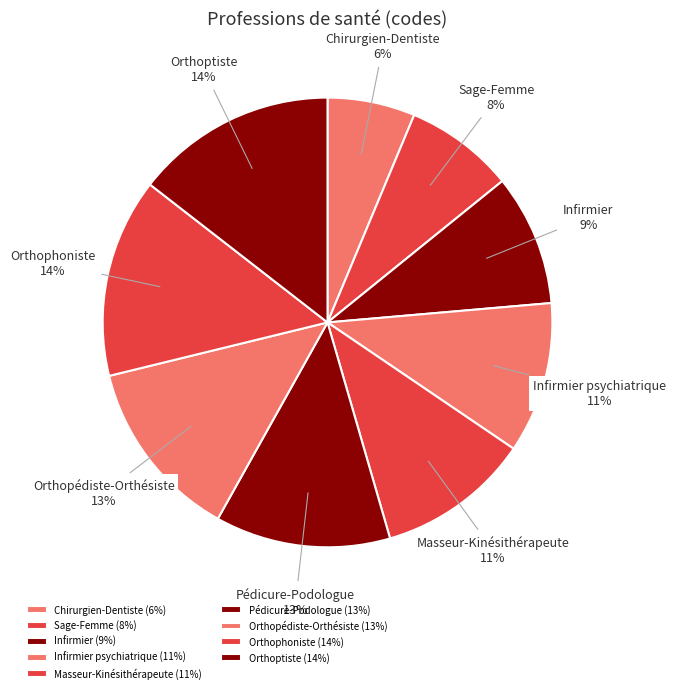

How many segments does this pie chart have?

9